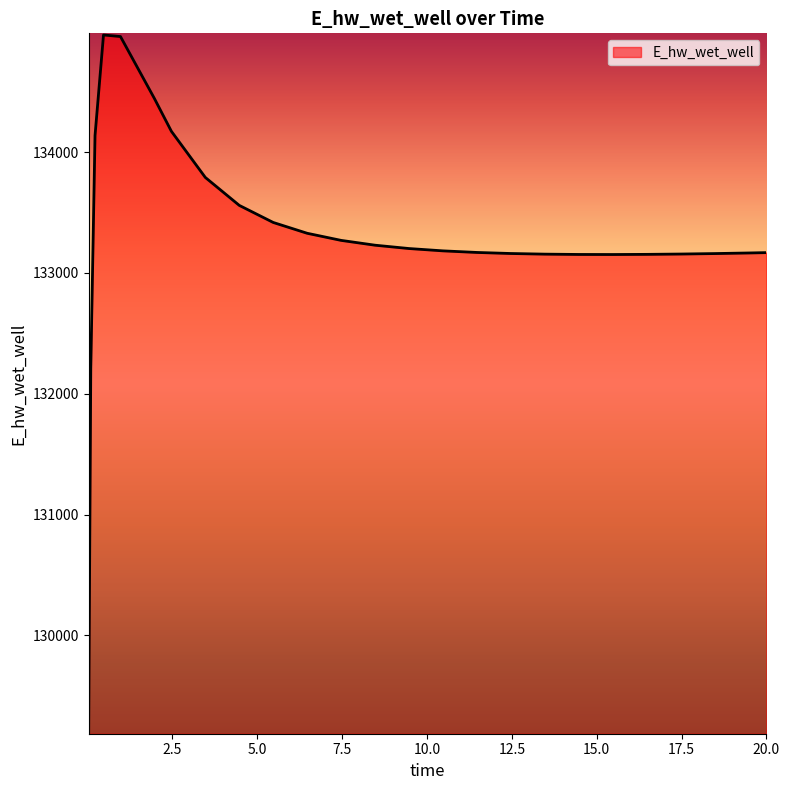

What is the minimum value shown in the chart?

129197.8